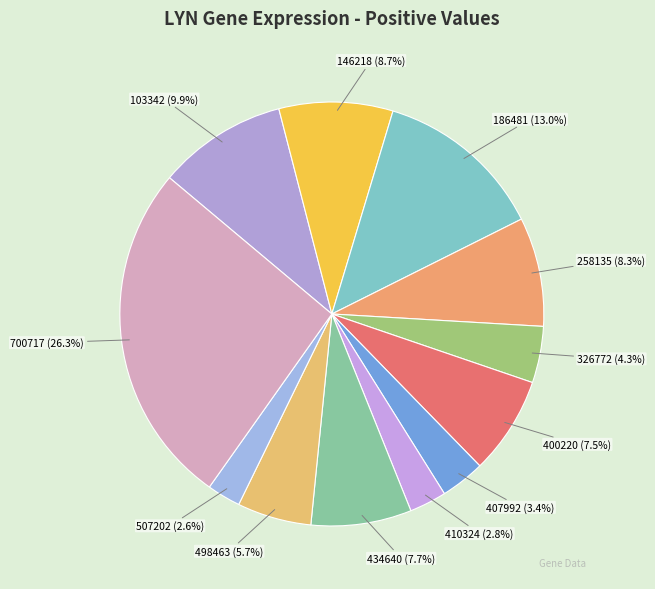

To the nearest percent, what is the average slice percentage?

8%